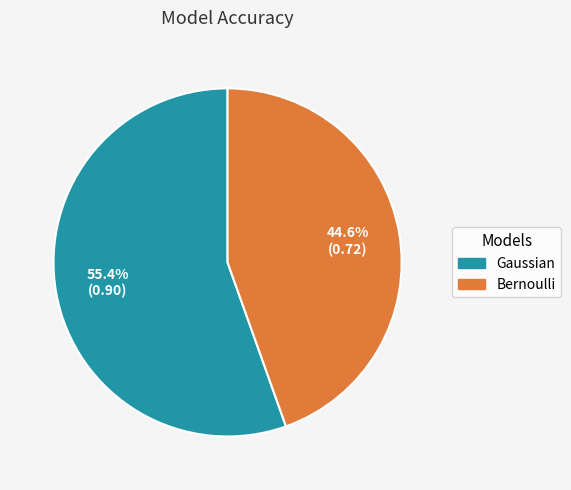

Does any single category account for the majority?

Yes